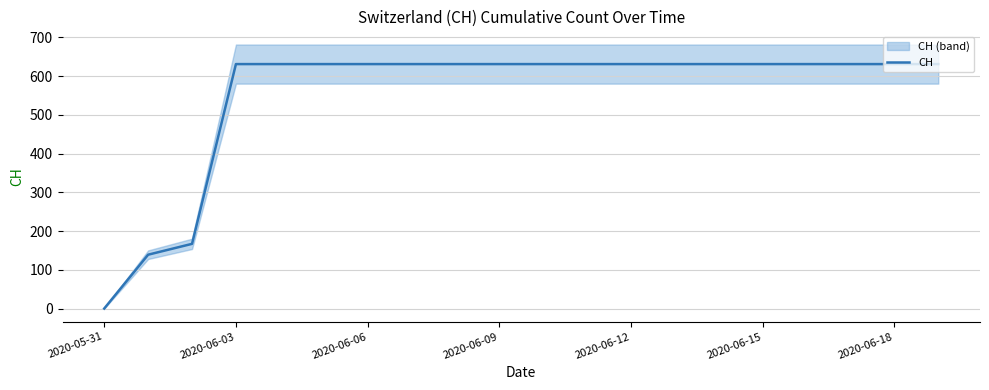

The value of CH at 2020-06-18 is 631. True or false?

True